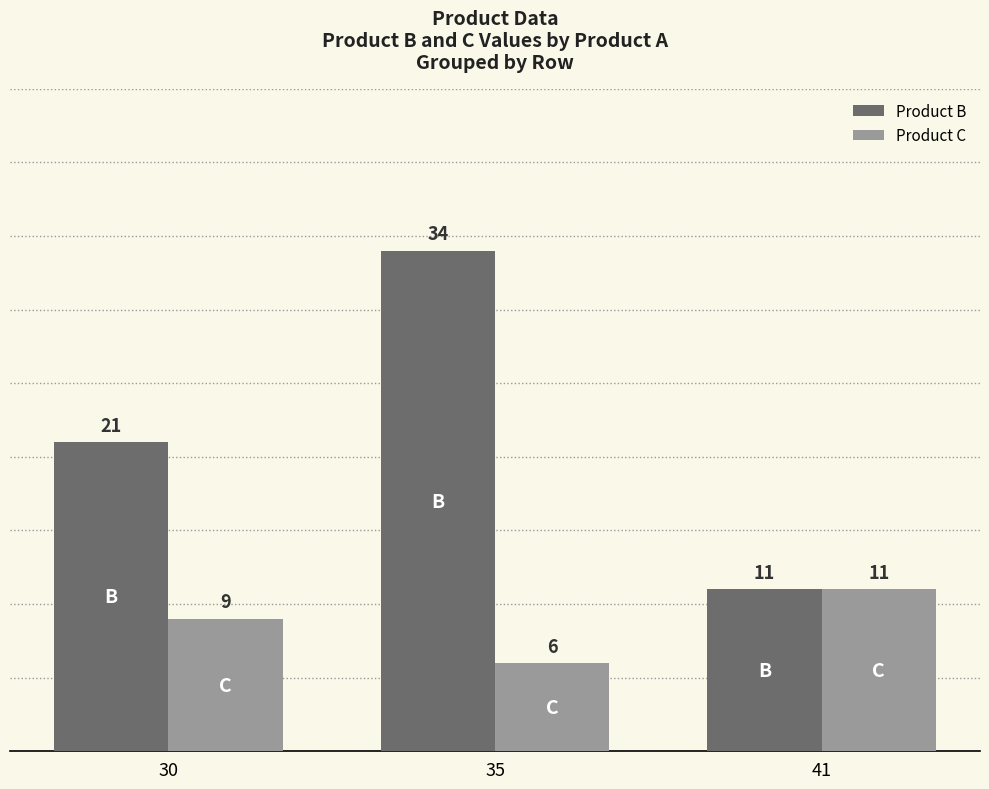

Count the number of data series in this chart.

2